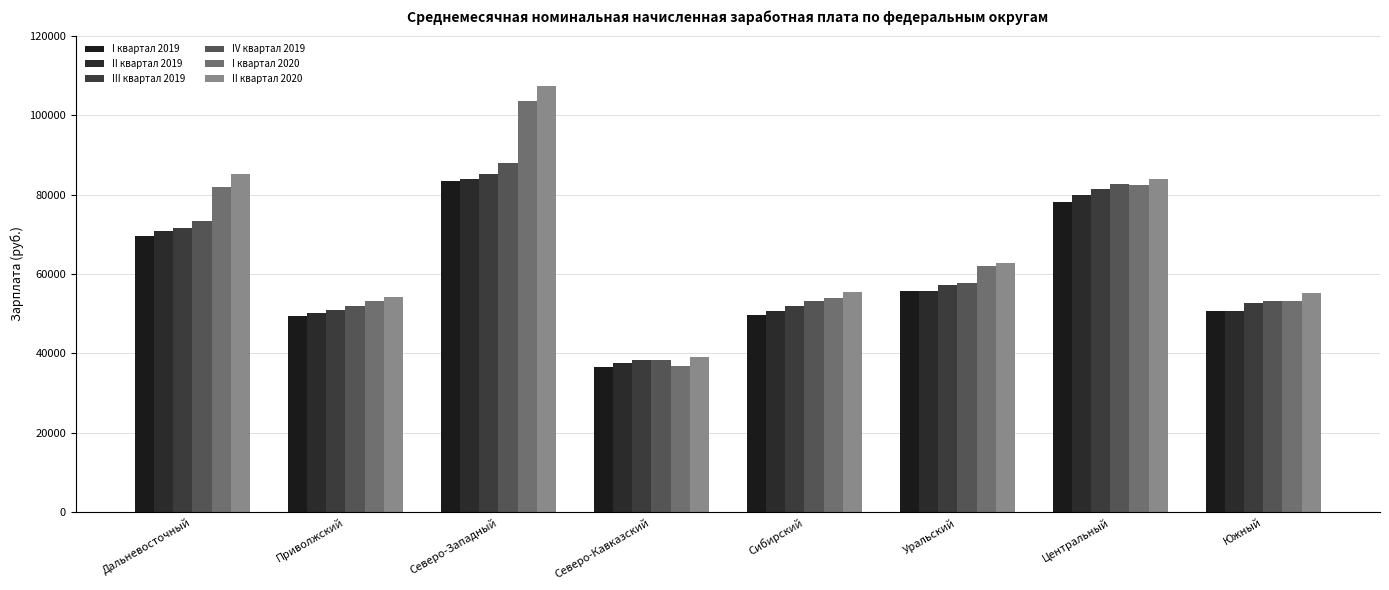

Which category has the highest value in the III квартал 2019 series?

Северо-Западный